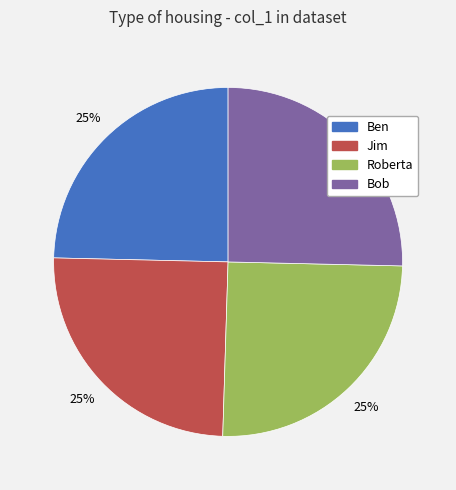

To the nearest percent, what portion does Bob represent?

25%